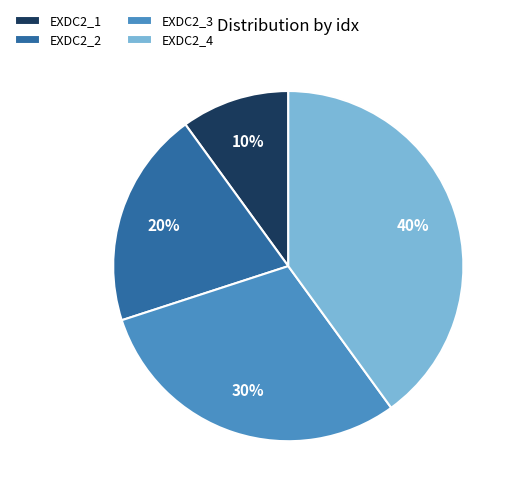

True or false: EXDC2_1 accounts for 4% of the total.

False